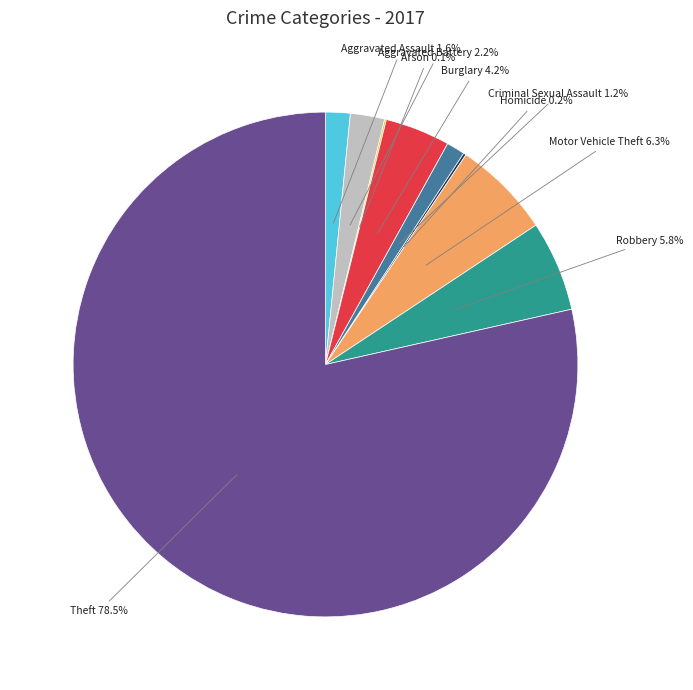

Between Theft and Robbery, which is larger?

Theft